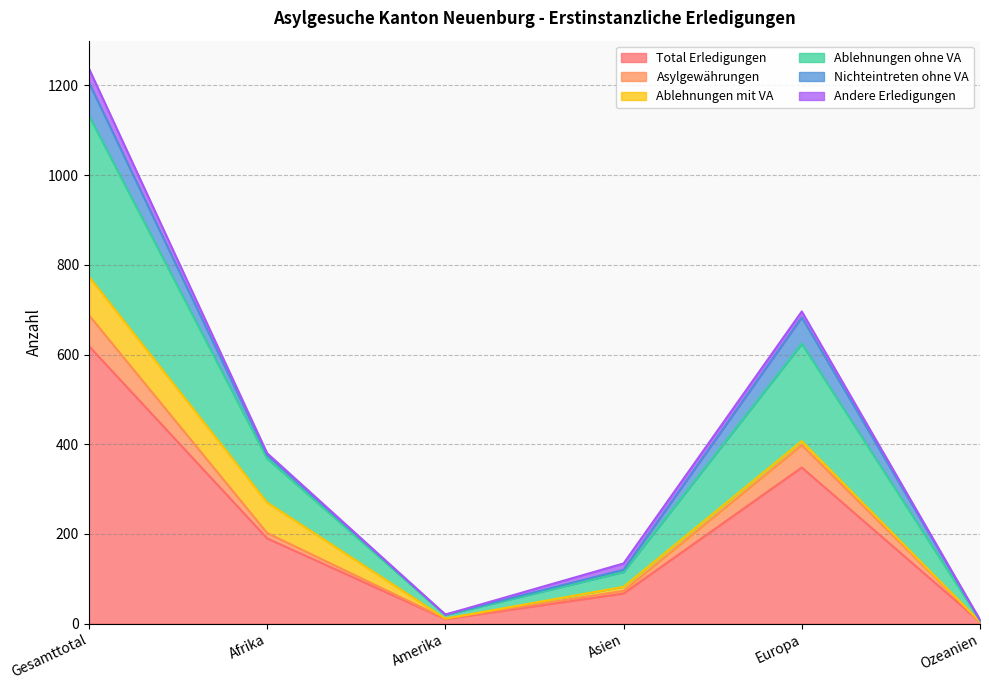

Does the chart have visible grid lines?

Yes